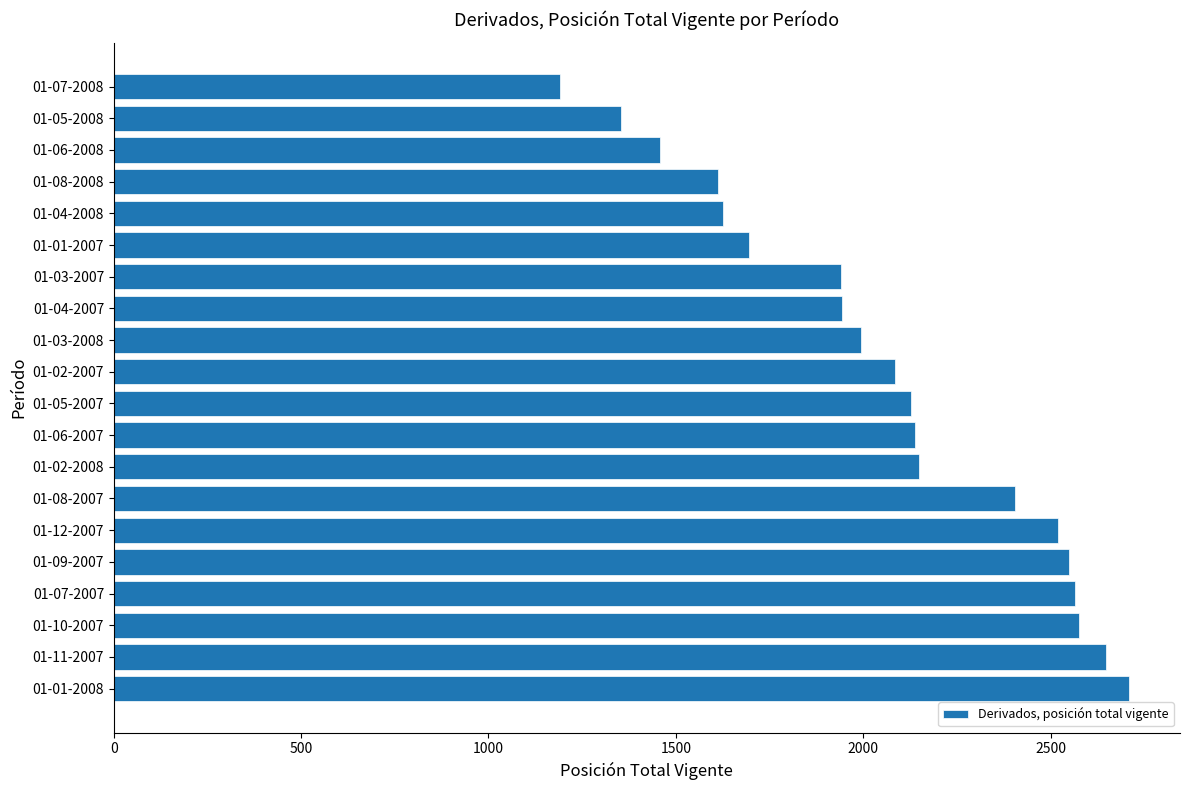

At which category does the chart reach its peak across all series?

01-01-2008